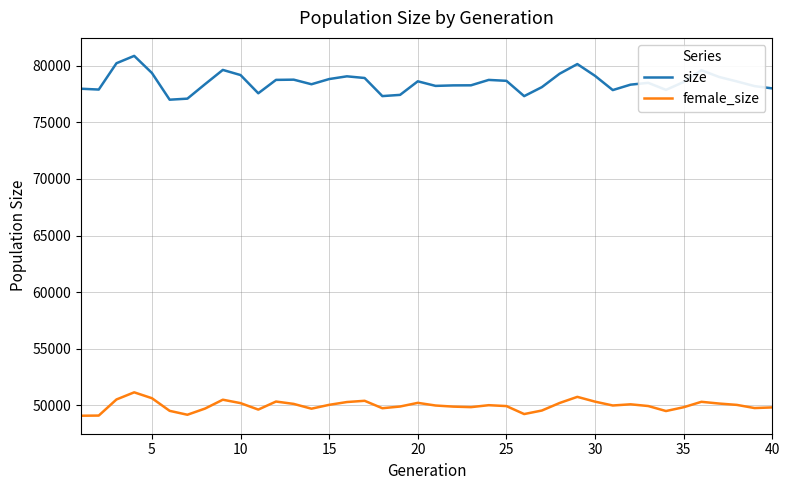

Which series has the widest spread of values?

size